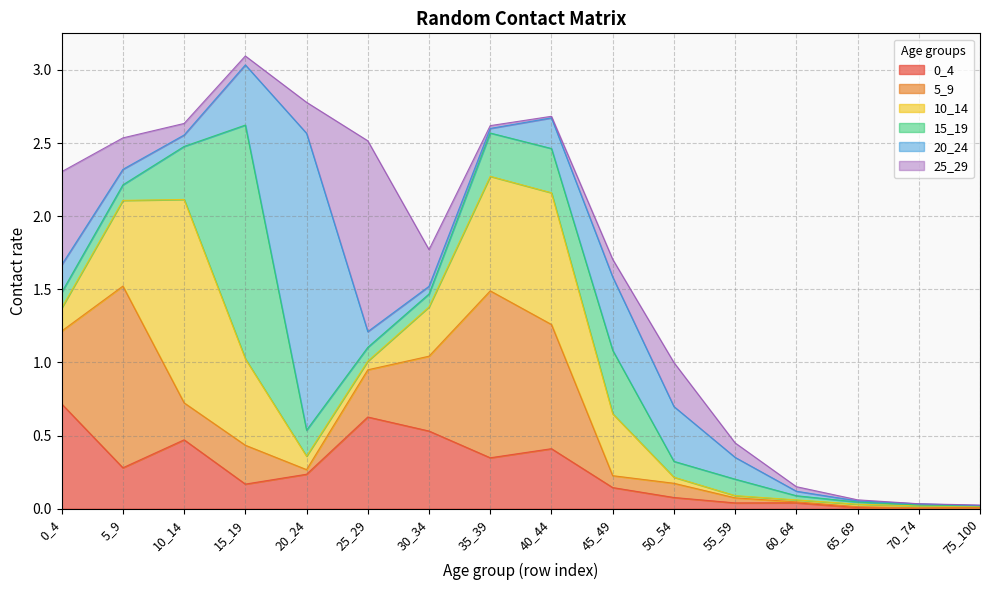

The value of 25_29 at 65_69 is 0.0. True or false?

False